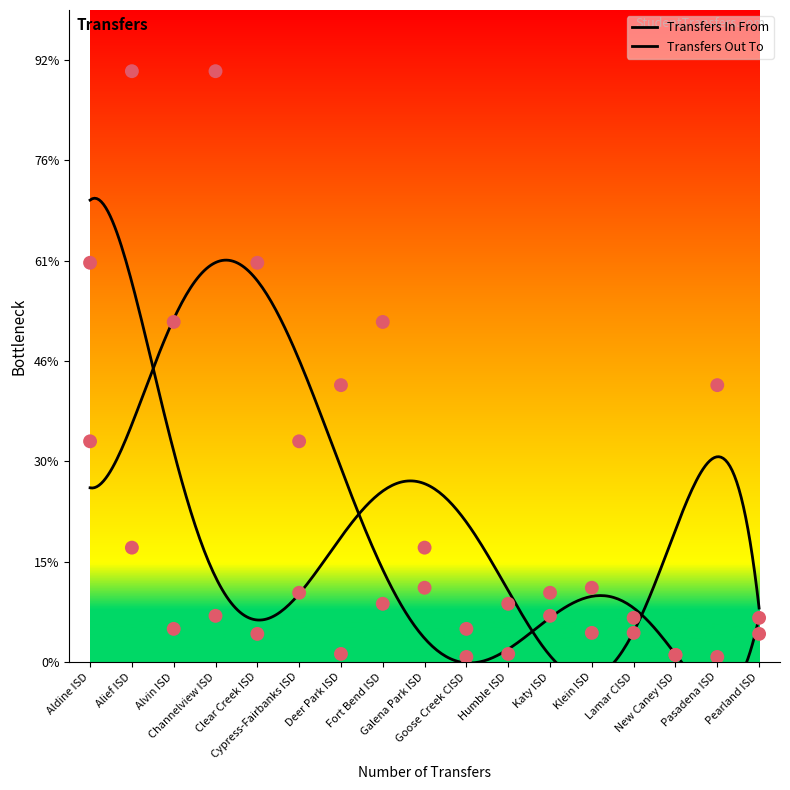

What are all the series names shown in the legend?

Transfers In From, Transfers Out To